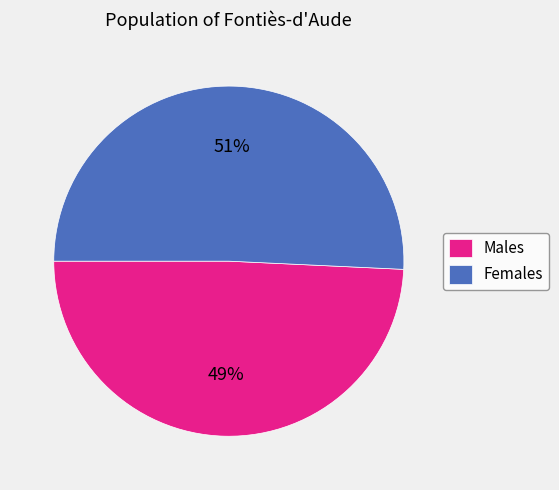

Is the sum of Females and Males greater than half?

Yes